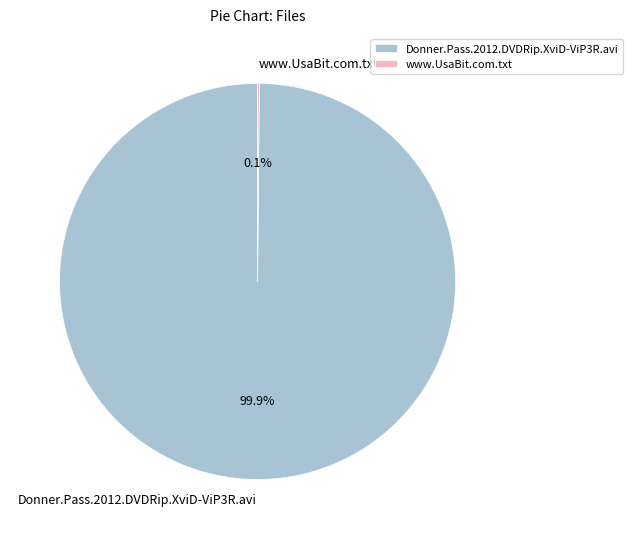

How much of the chart is everything except Donner.Pass.2012.DVDRip.XviD-ViP3R.avi?

0.1%